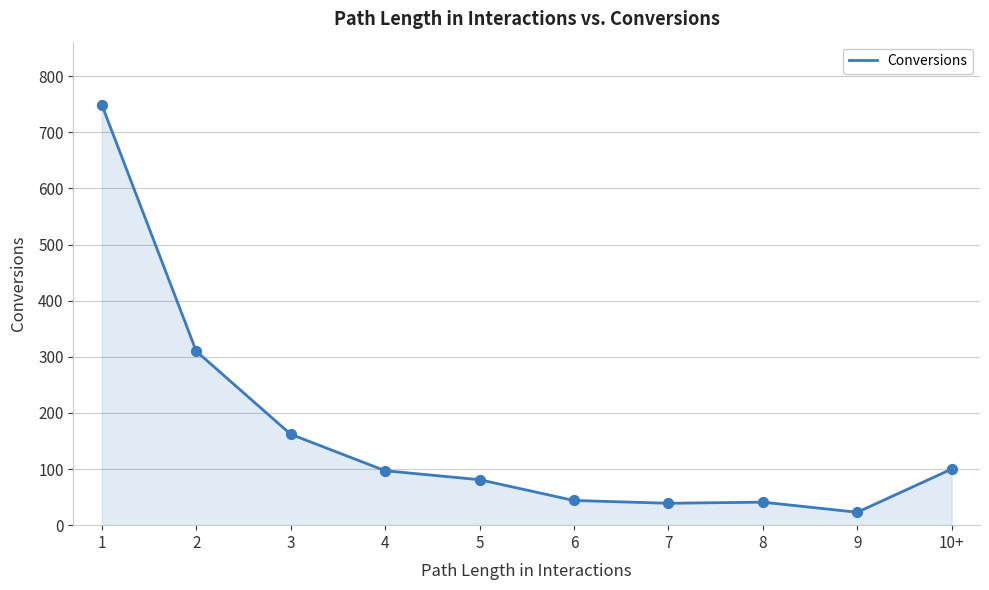

What is the change in value from 3 to 6?

-118